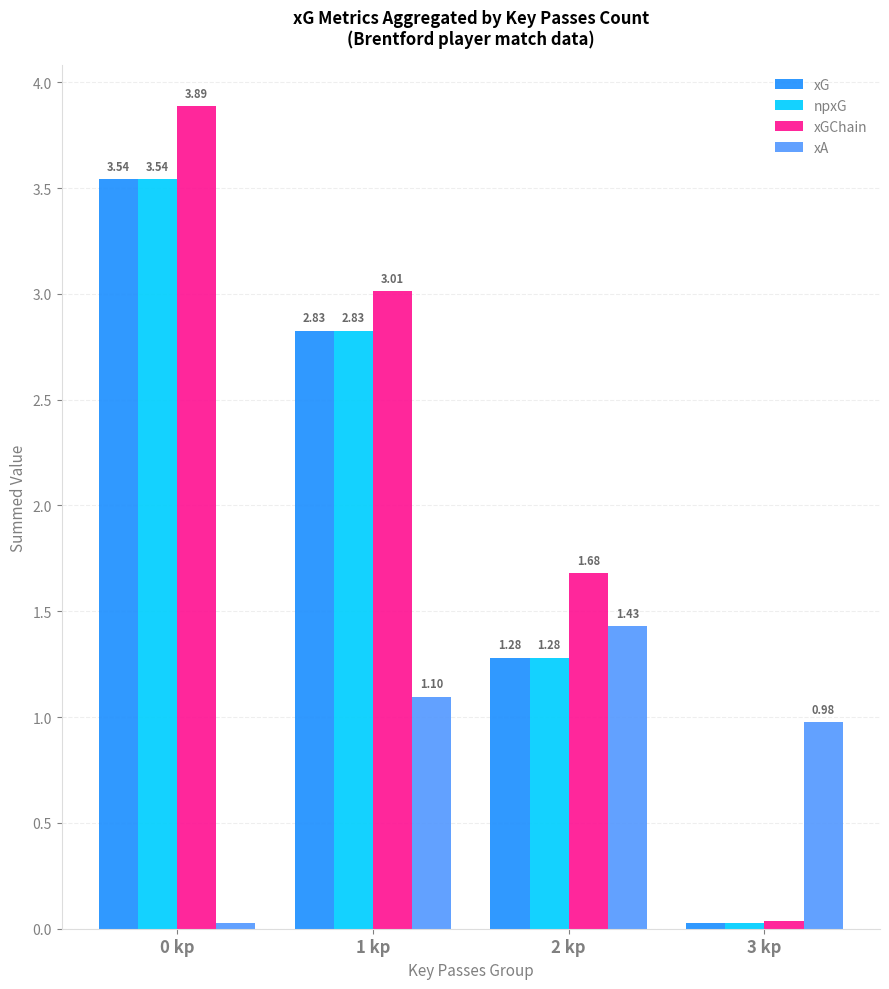

True or false: xA has a value of 0.4 at 1 kp.

False